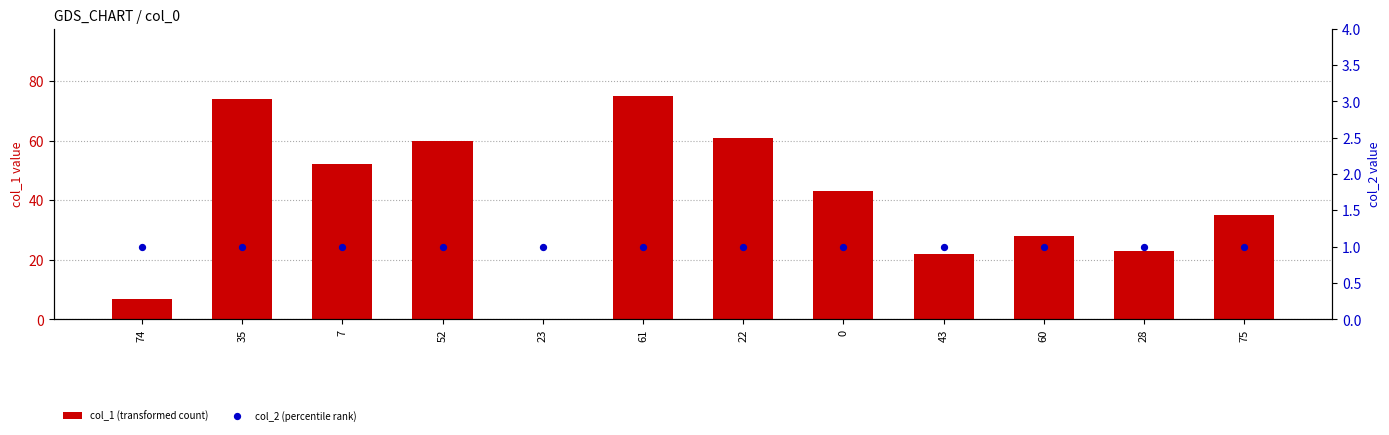

Which series contains the lowest Y value?

col_1 (transformed count)